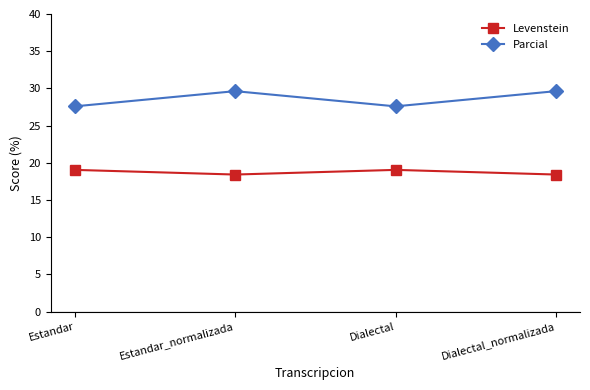

Where does the Parcial series first go above 29?

Estandar_normalizada